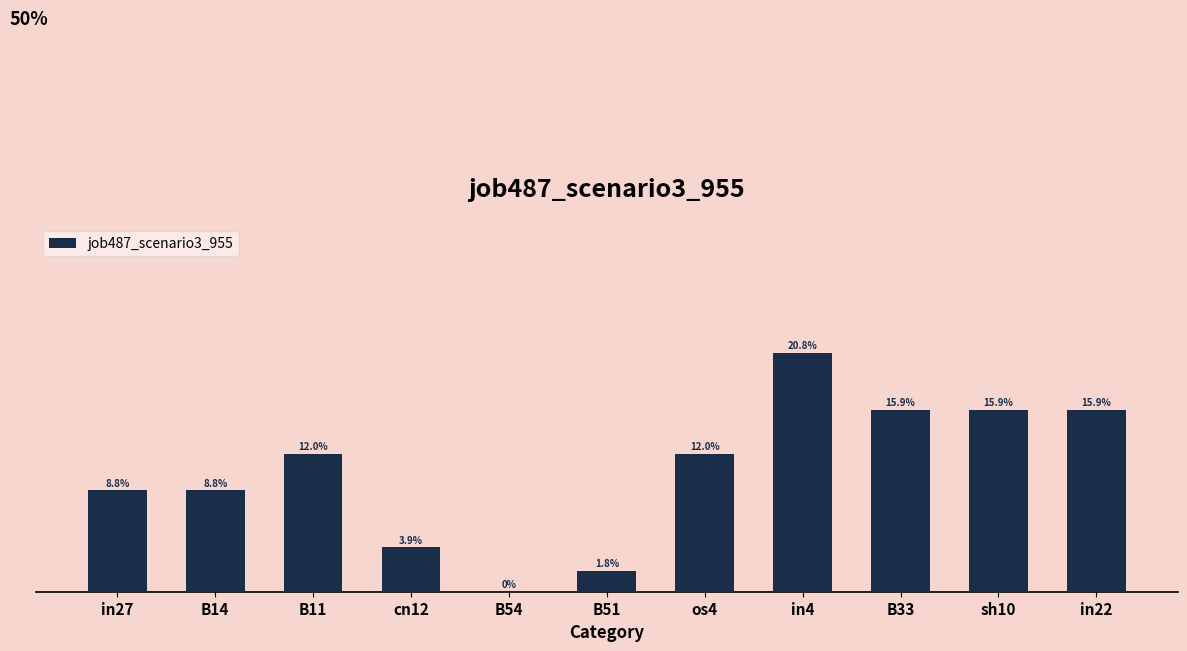

Are the bars horizontal?

No